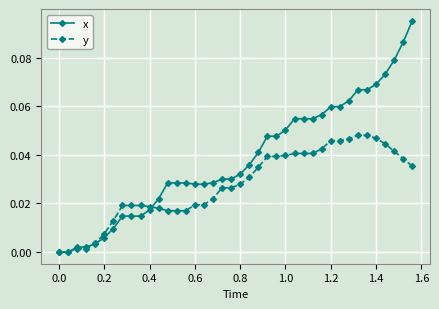

Which series has the largest total across all categories?

x